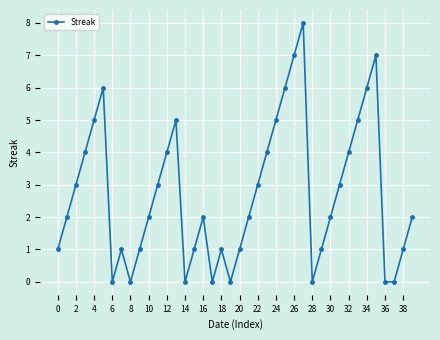

How many interior local peaks (higher than both neighbors) does the data have?

7